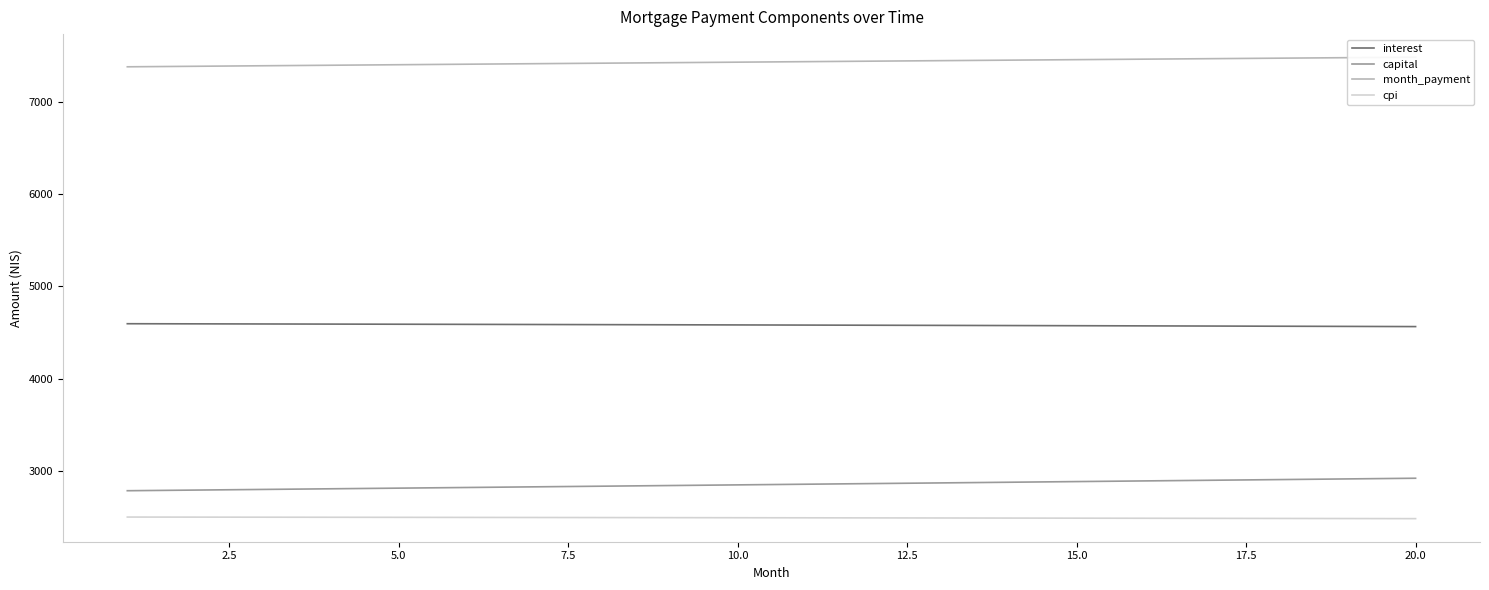

At how many categories does at least one series exceed 2488?

20